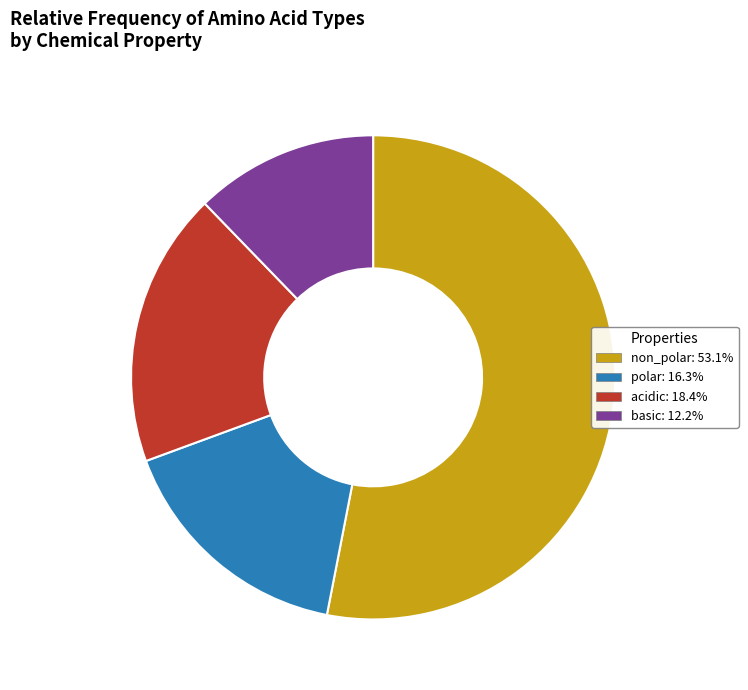

True or false: acidic accounts for 11% of the total.

False